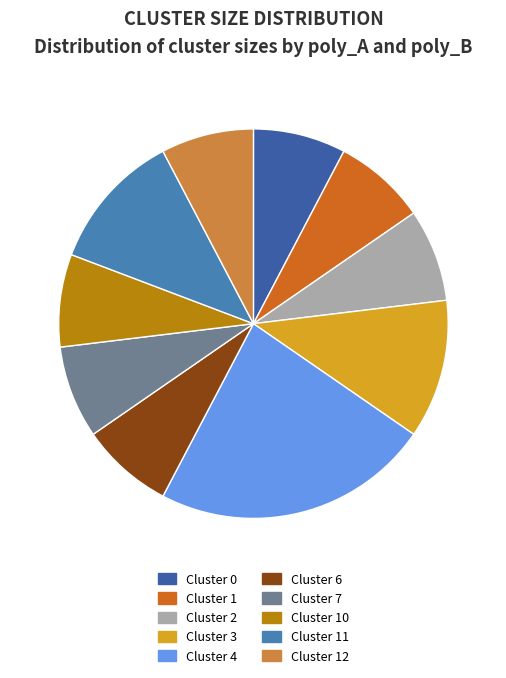

Do Cluster 2 and Cluster 11 together represent more than half of the pie?

No